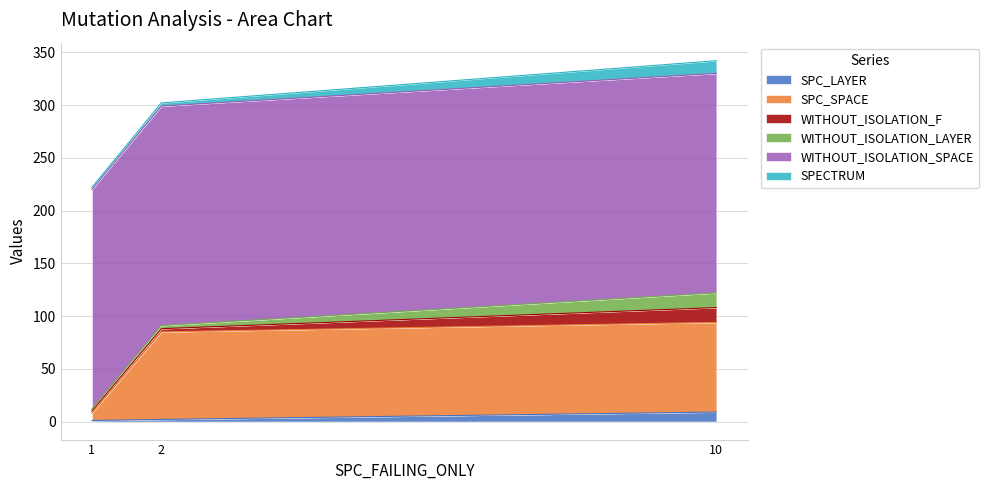

What is the sum of all WITHOUT_ISOLATION_LAYER values?

19